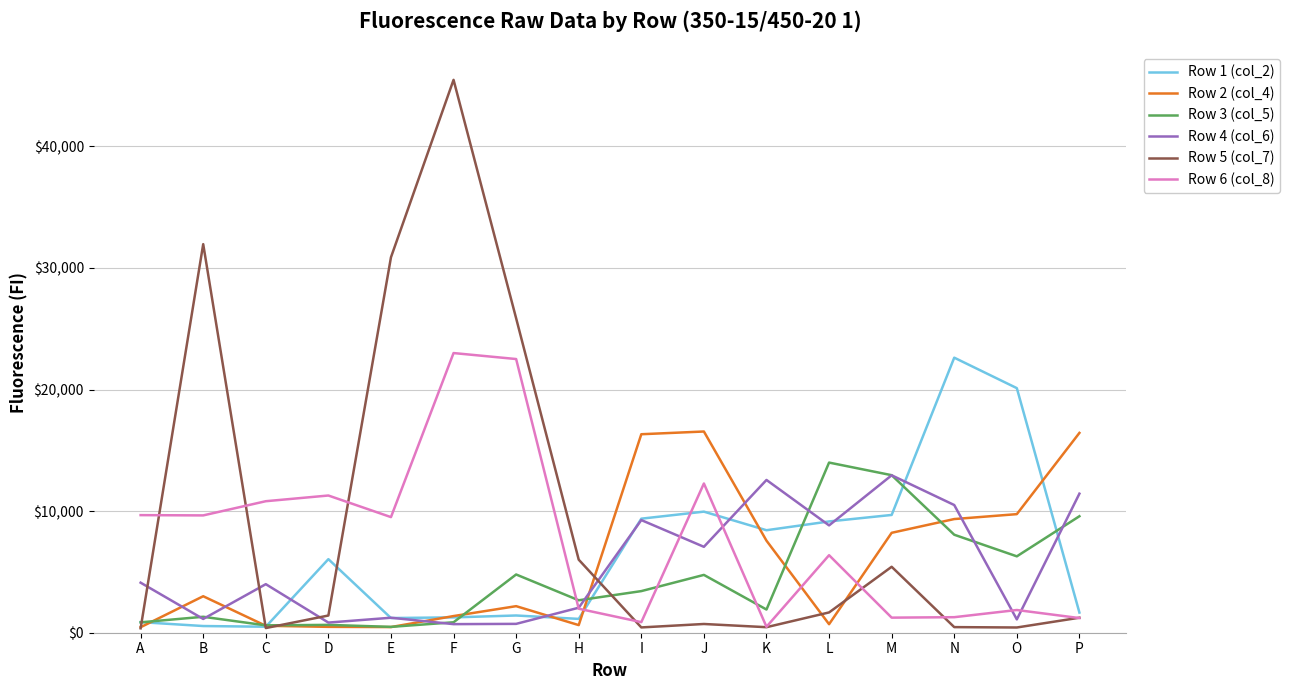

How many interior local peaks does the Row 4 (col_6) series have?

5